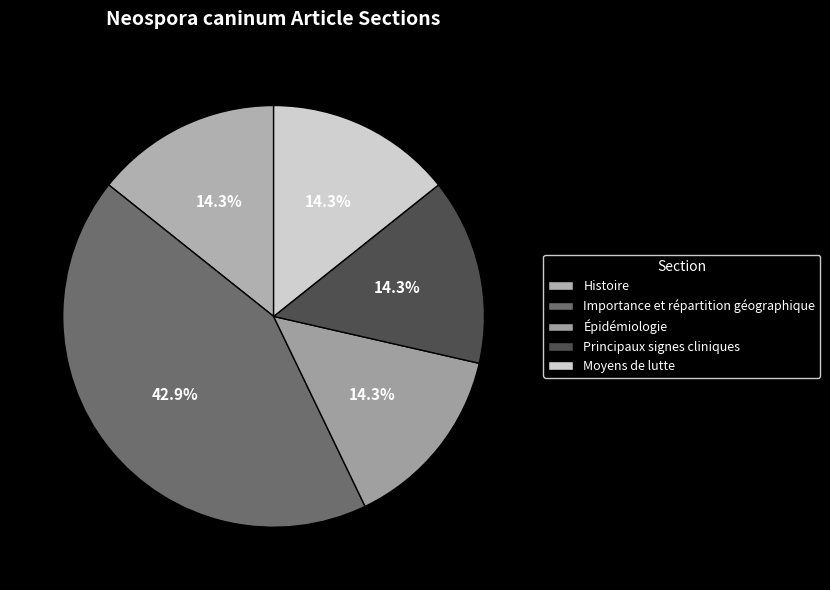

Is it true that Épidémiologie is 14% of the pie?

True